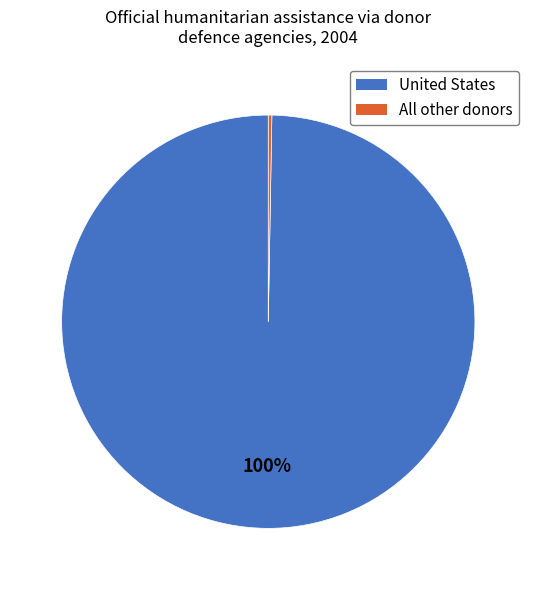

Which category accounts for the majority?

United States